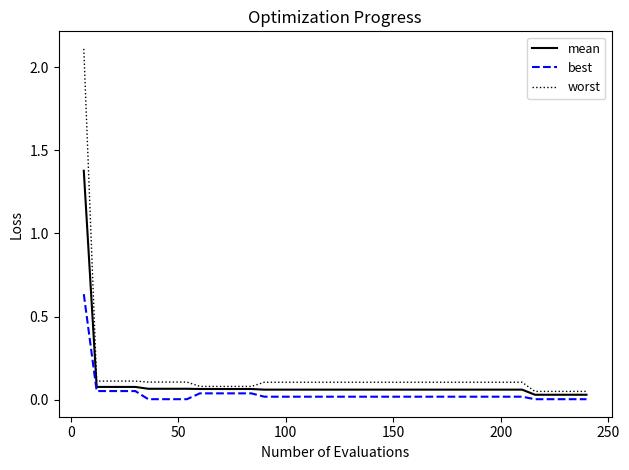

Rank the series by their maximum value, from lowest to highest.

best, mean, worst